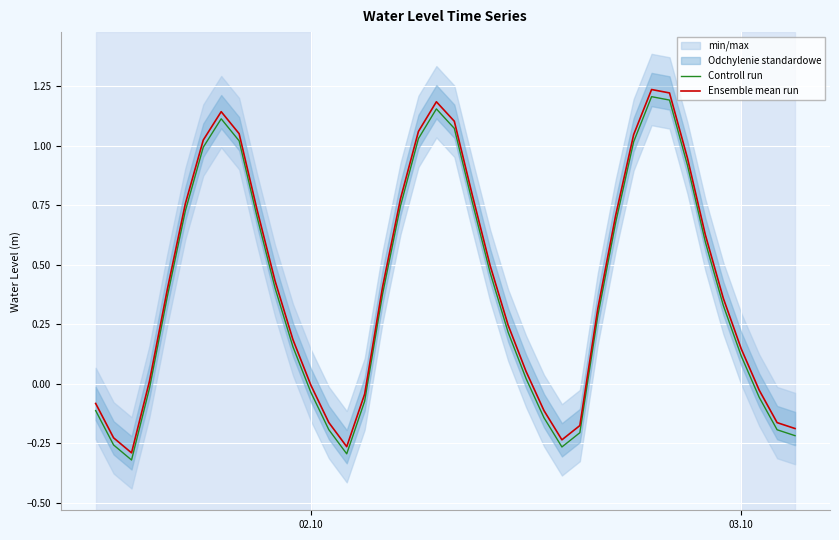

True or false: Ensemble mean run and Controll run cross at least once.

False